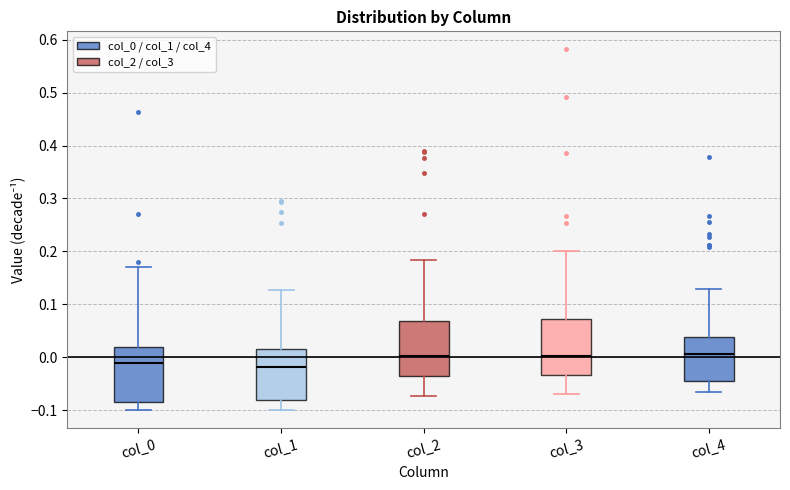

Where is the upper edge of the box for col_0 on the y-axis? The values are not printed on the chart, so give them approximately, as read against the axis.

0.02